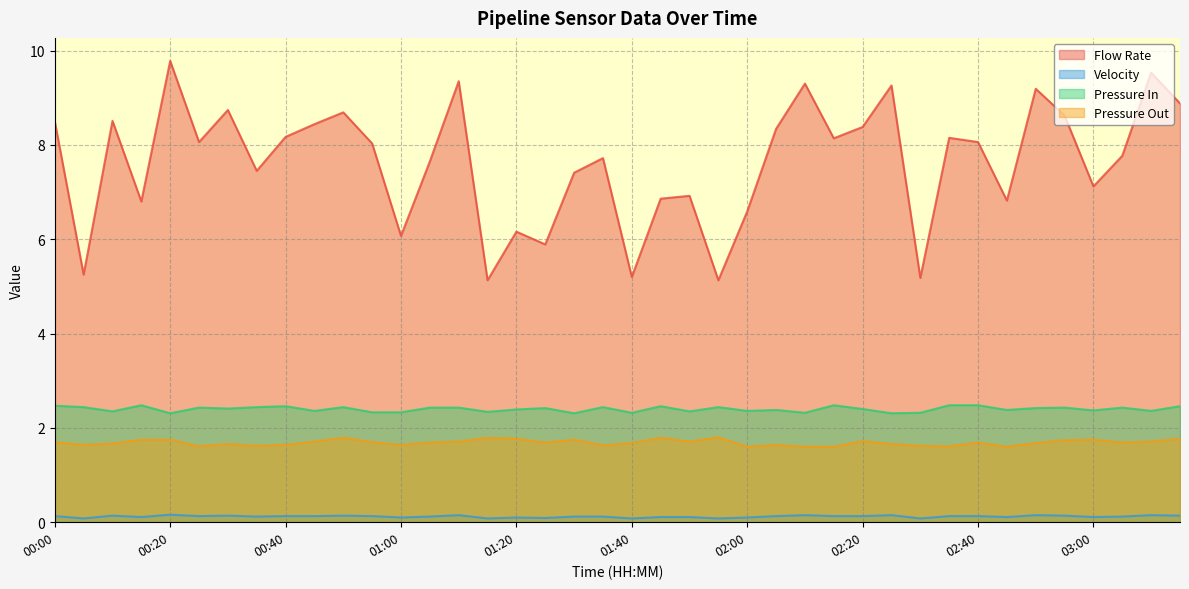

What is the spread (max minus min) of values at 01:30?

7.3